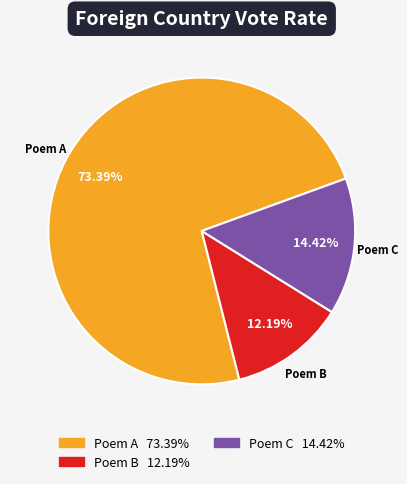

Is there a majority slice in this chart?

Yes